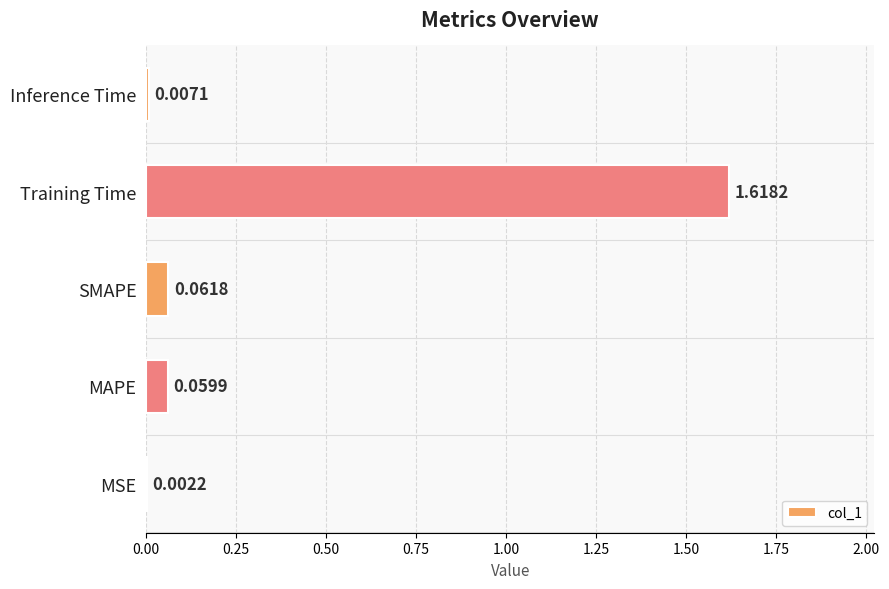

What is the sum of all values?

1.7